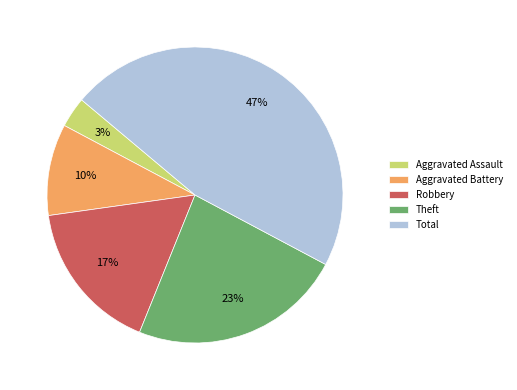

Do Robbery and Aggravated Battery together represent more than half of the pie?

No